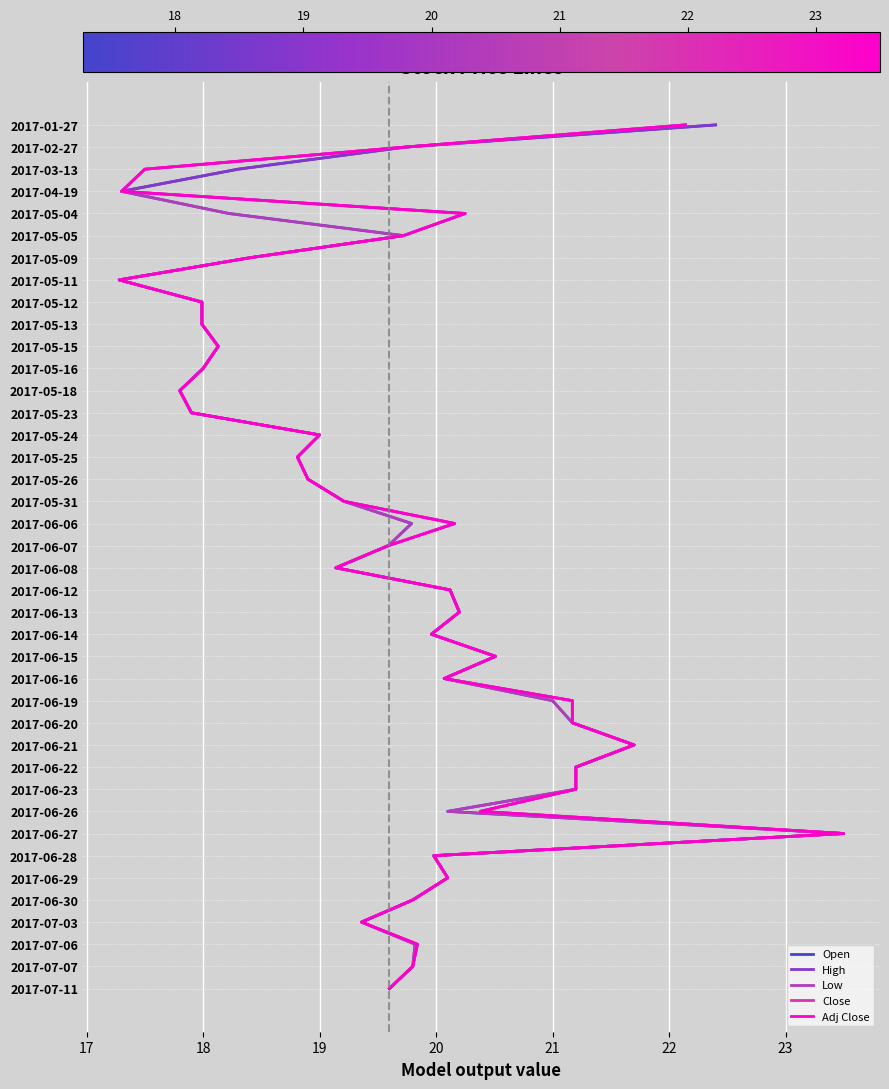

What are all the series names shown in the legend?

Open, High, Low, Close, Adj Close